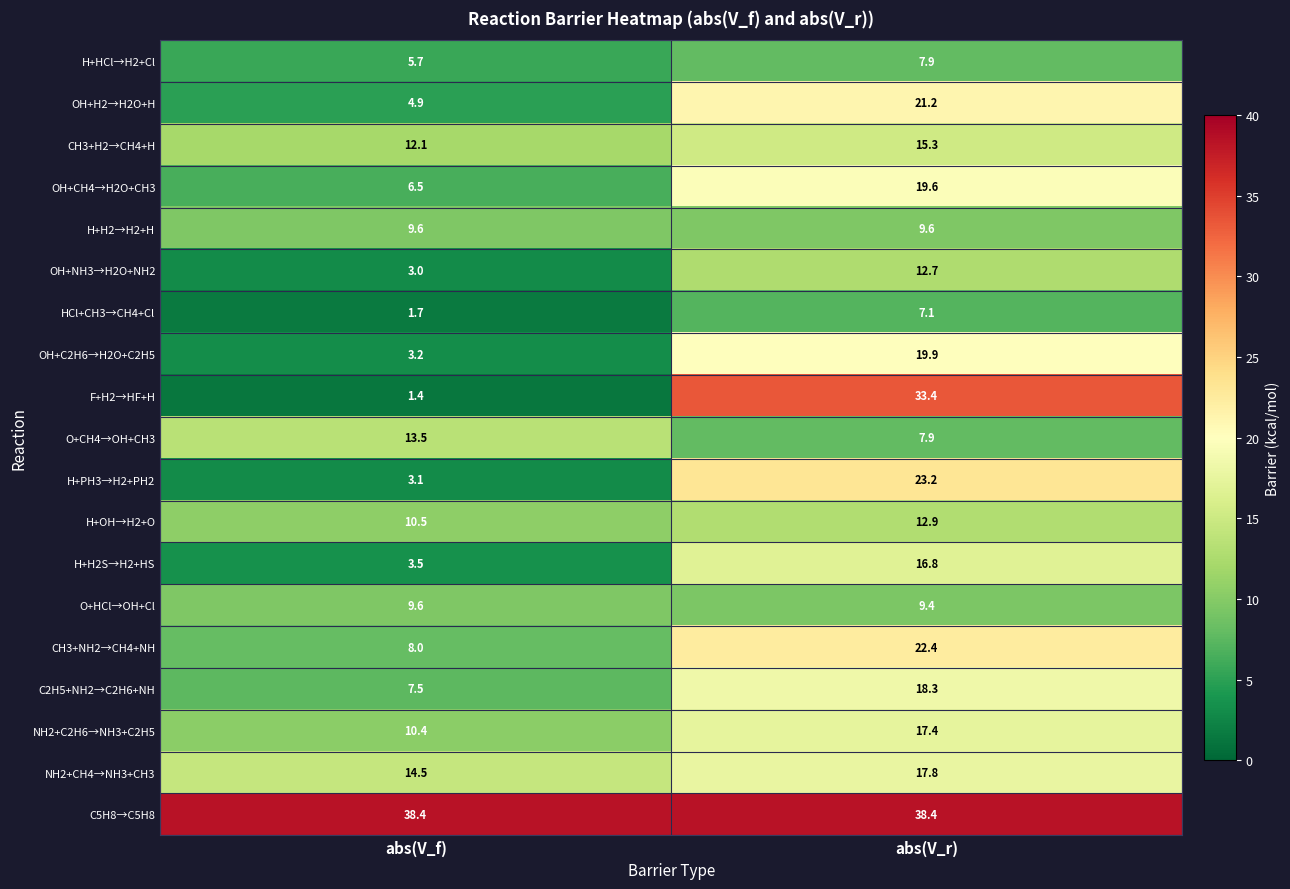

What is the greatest value displayed?

38.4